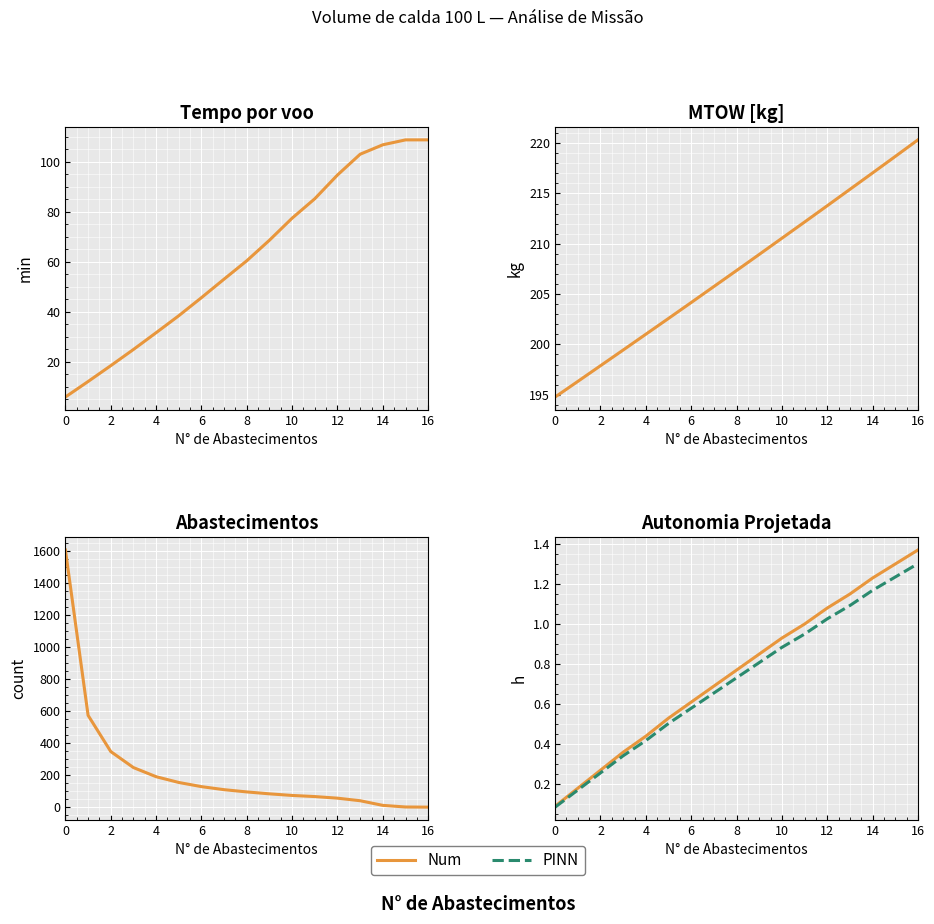

What is the maximum value for Abastecimentos?

1605.0